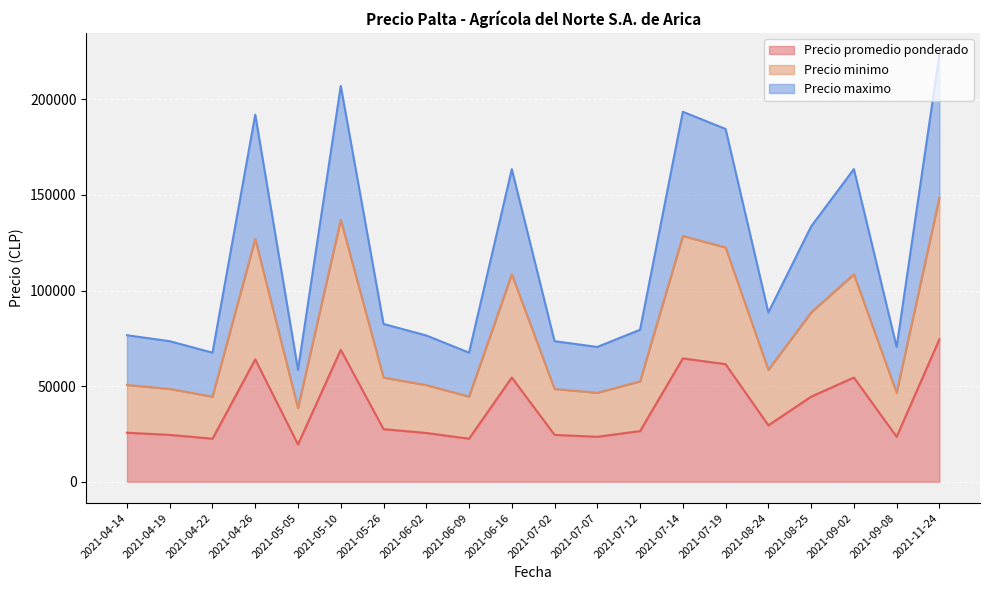

What is the approximate value of Precio minimo at 2021-06-16, to the nearest 50?

108500